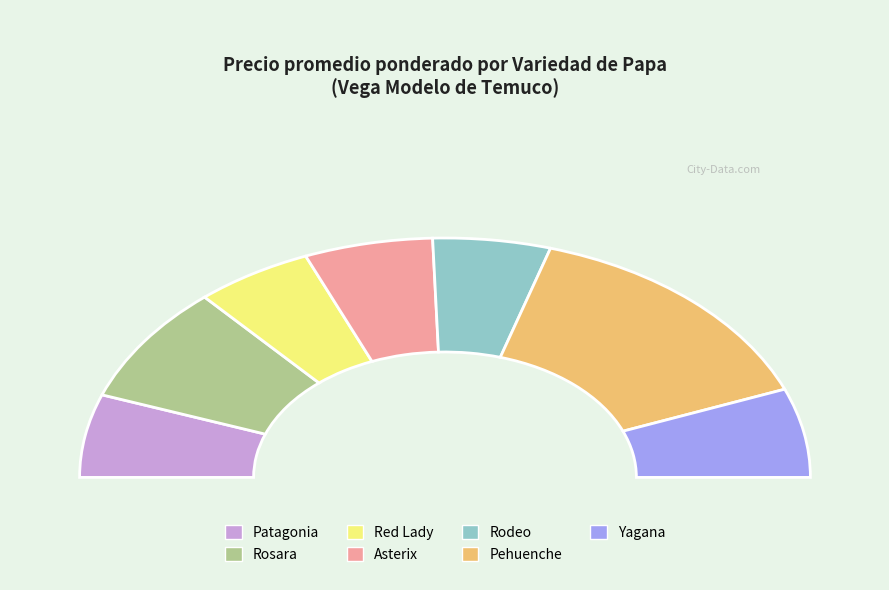

Count the number of slices in the pie.

7